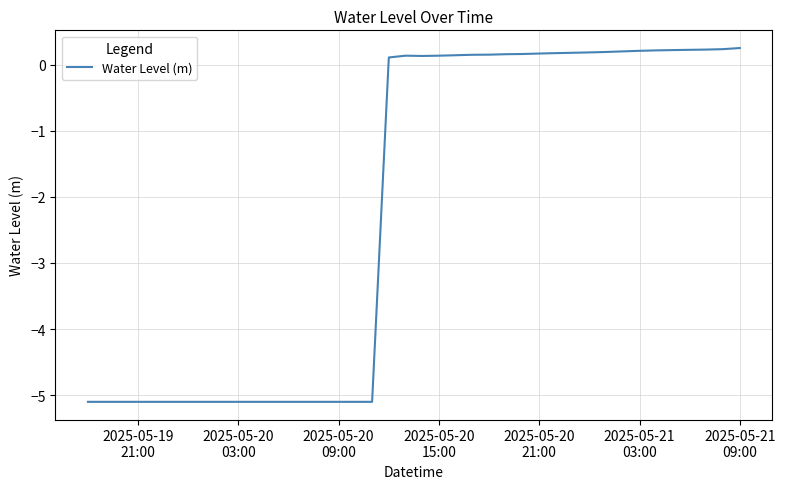

What is the minimum value shown in the chart?

-5.1